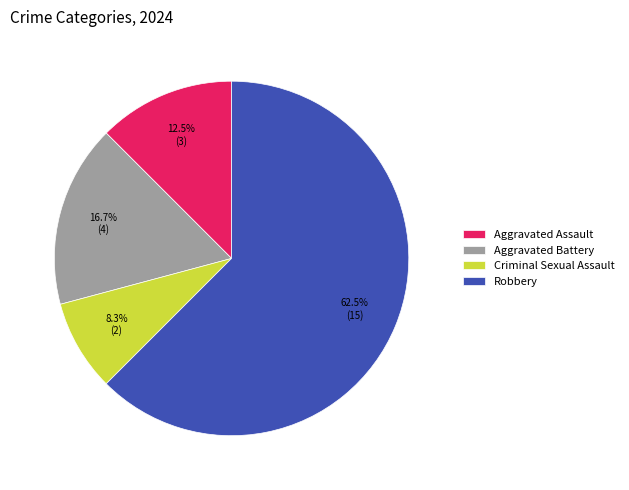

Does any single category account for the majority?

Yes